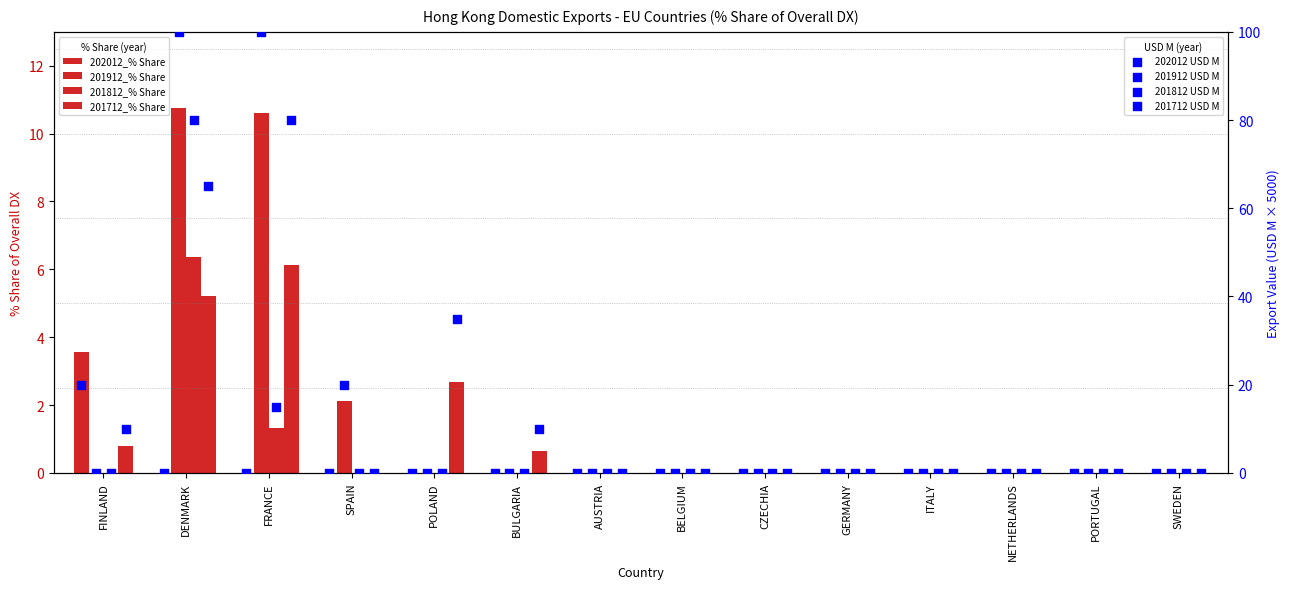

Which series reaches the minimum Y coordinate?

202012_% Share